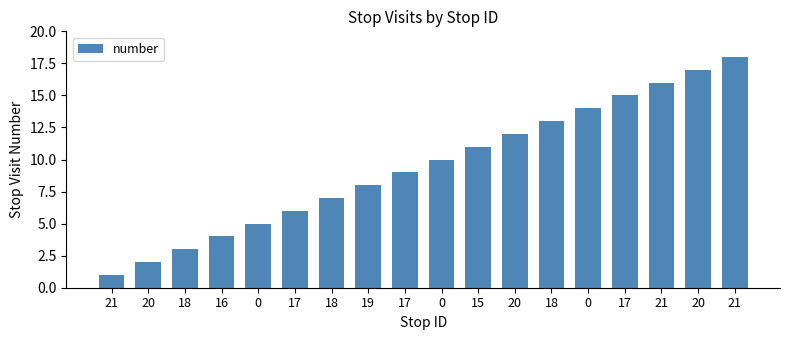

Reading left to right, extract all data points from this chart.

1	2	3	4	5	6	7	8	9	10	11	12	13	14	15	16	17	18